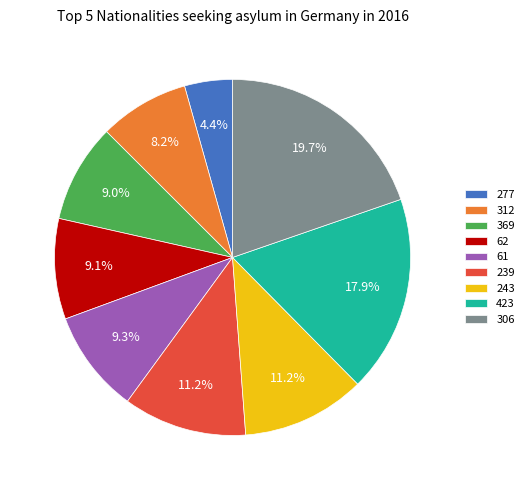

Does 277 represent more than half of the total?

No